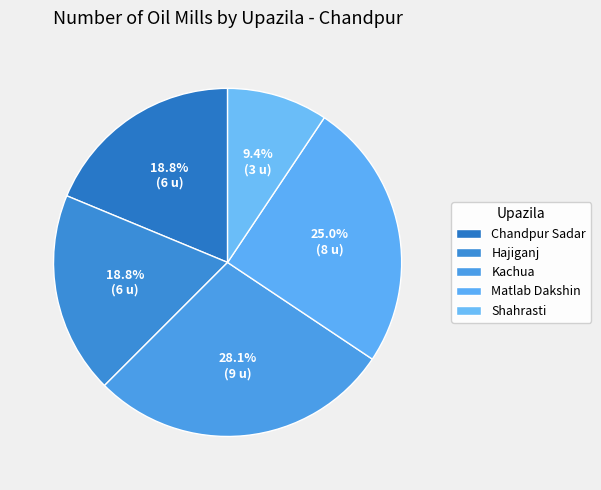

Does Shahrasti account for over 50% of the chart?

No